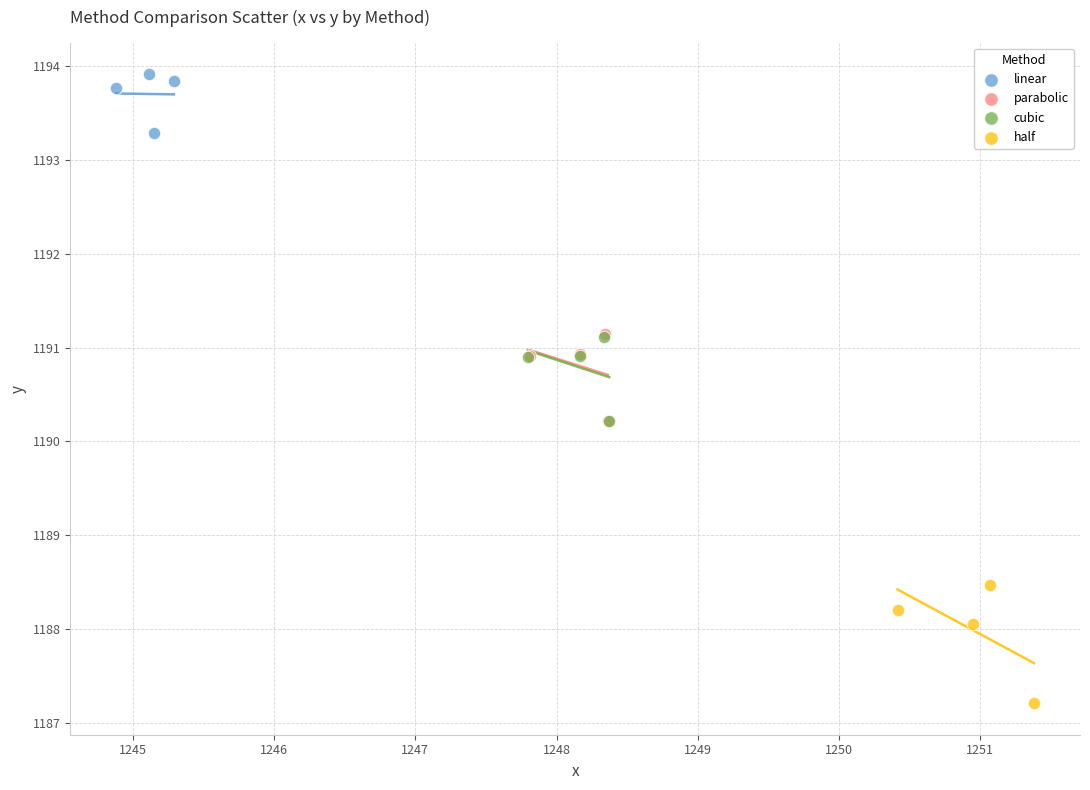

Which series reaches the minimum Y coordinate?

half